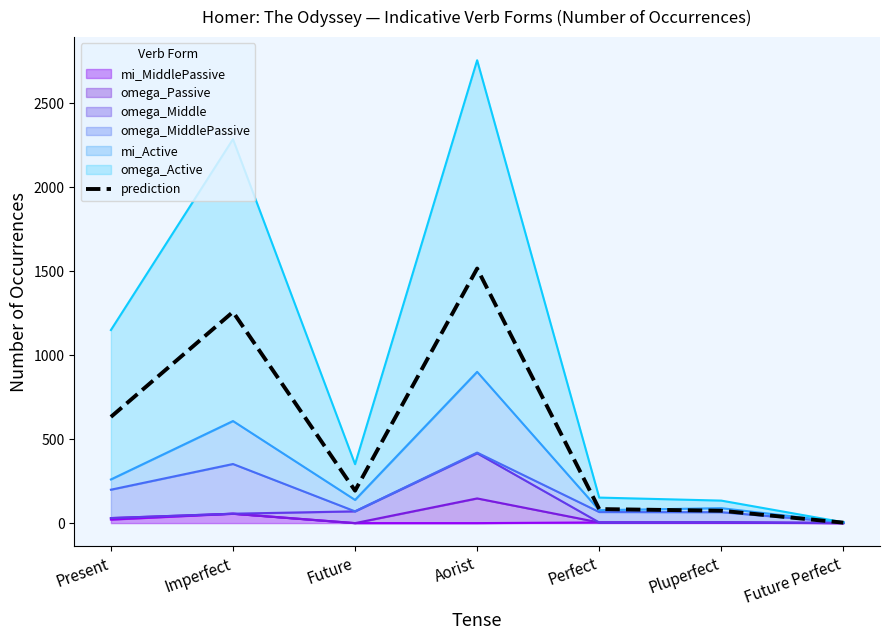

Where is the first local maximum?

Imperfect